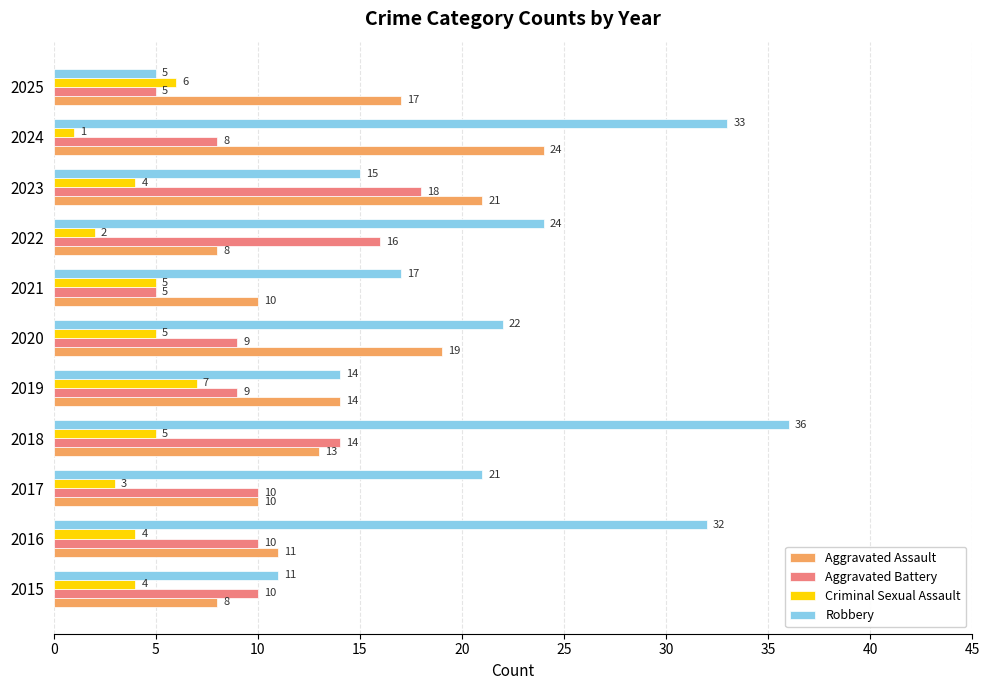

Is the value of Aggravated Battery at 2025 greater than the value of Aggravated Assault at 2024?

No